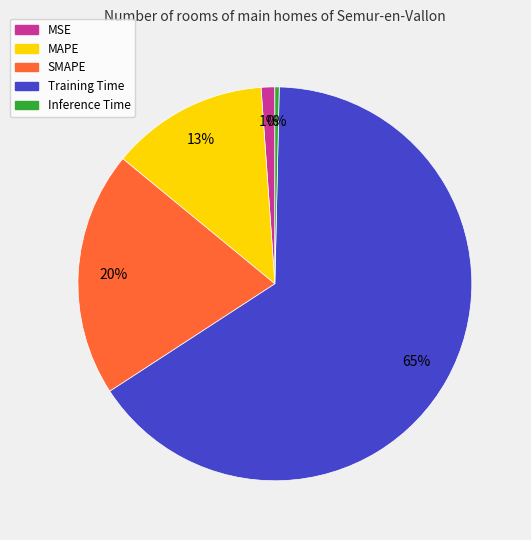

Which category has the smallest portion of the pie?

Inference Time